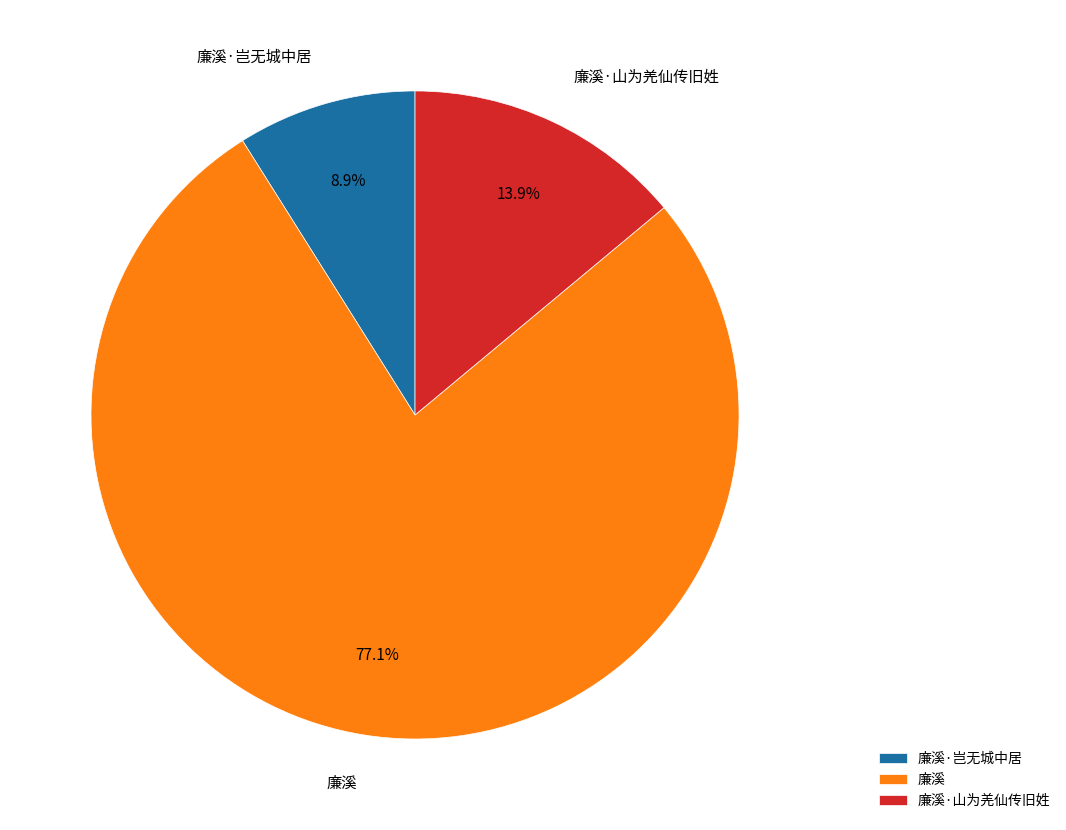

To the nearest percent, what portion does 廉溪 represent?

77%